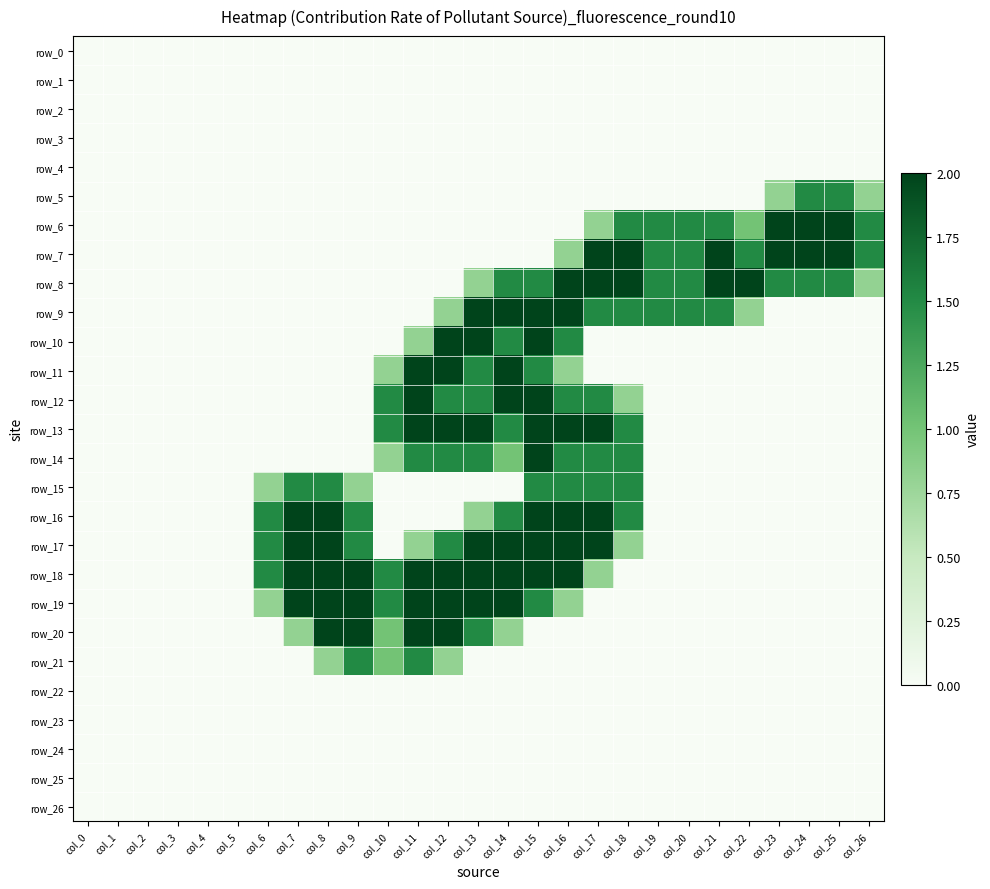

At which category is the sum across all series the highest?

col_15